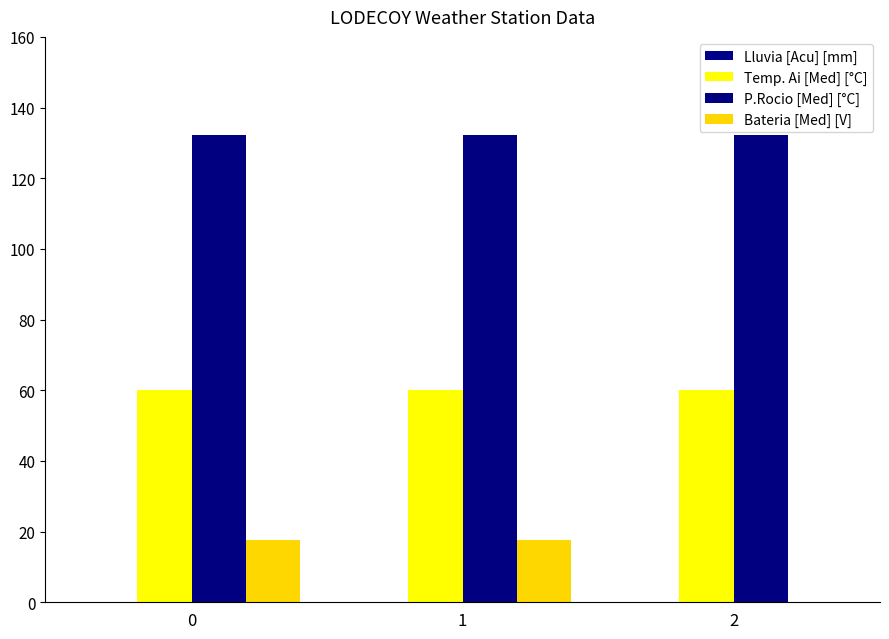

Are the bars grouped side by side (vs. stacked)?

Yes